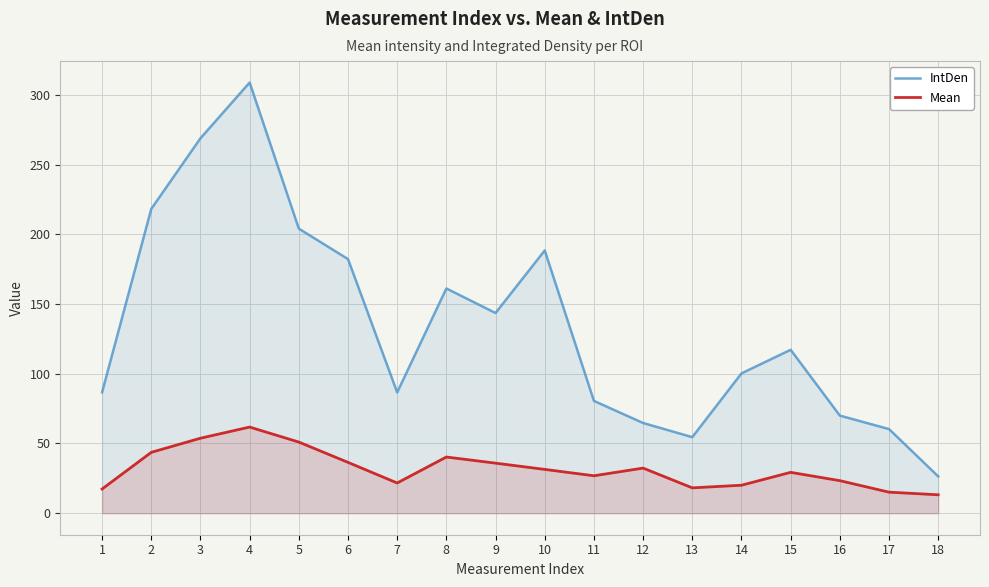

Rank the categories by IntDen value from lowest to highest.

18, 13, 17, 12, 16, 11, 7, 1, 14, 15, 9, 8, 6, 10, 5, 2, 3, 4